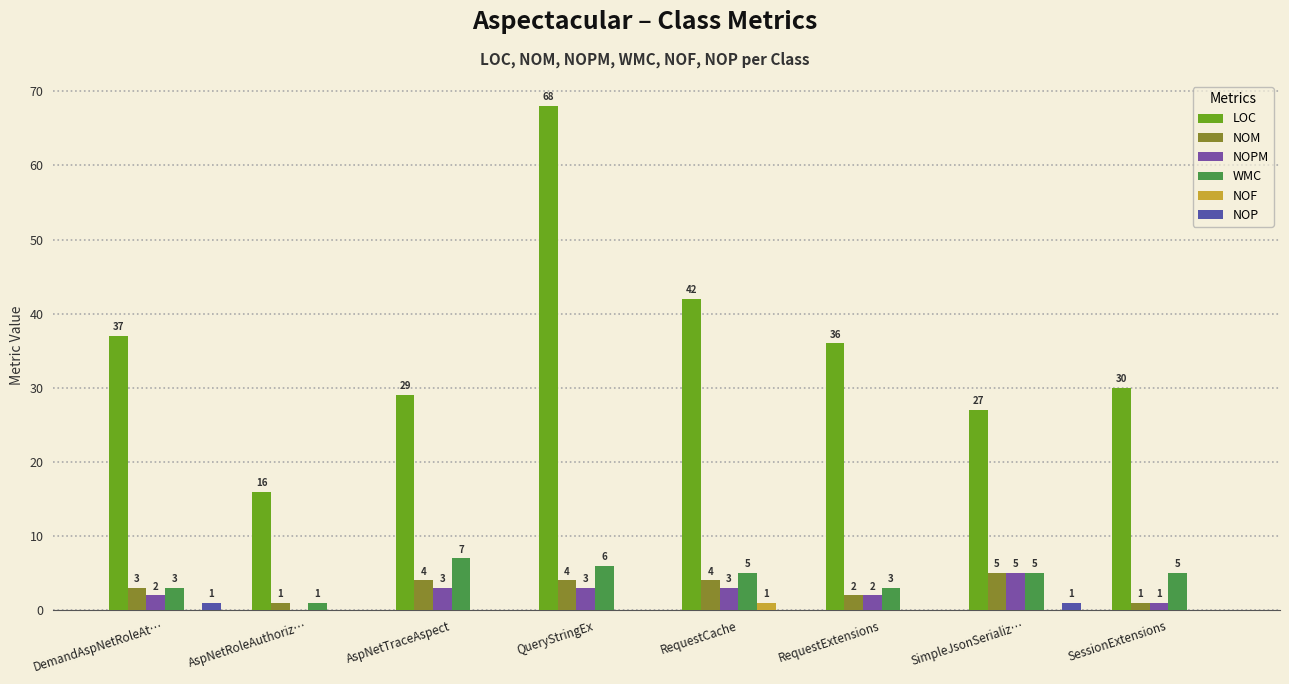

Reading left to right, list all the values displayed in this chart.

LOC: 37	16	29	68	42	36	27	30
NOM: 3	1	4	4	4	2	5	1
NOPM: 2	0	3	3	3	2	5	1
WMC: 3	1	7	6	5	3	5	5
NOF: 0	0	0	0	1	0	0	0
NOP: 1	0	0	0	0	0	1	0